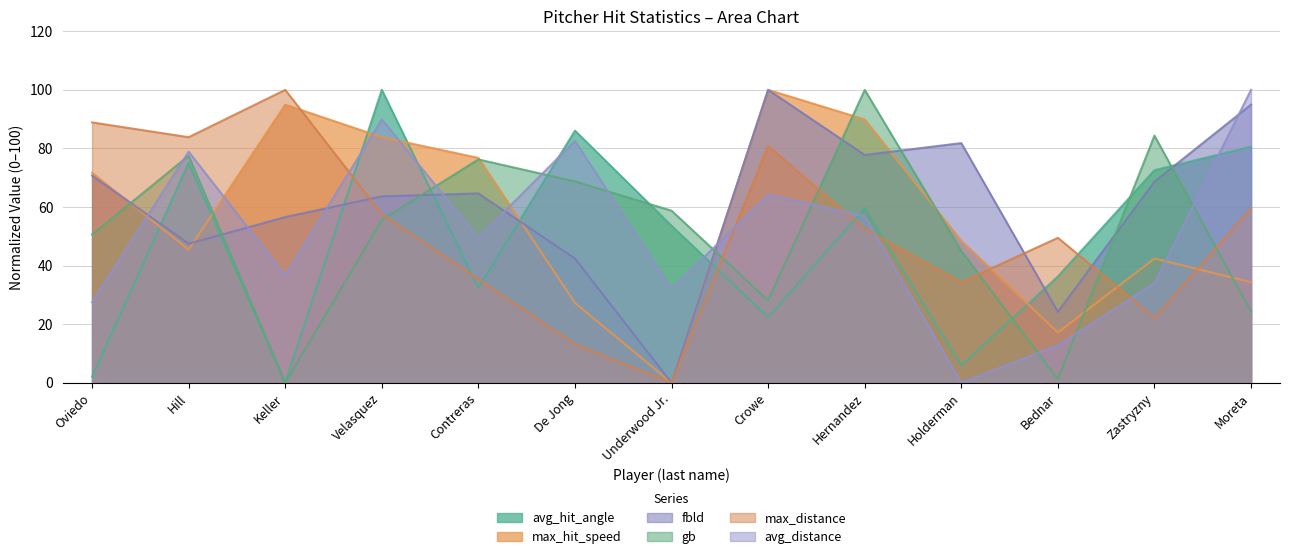

How many lines are shown in the chart?

6